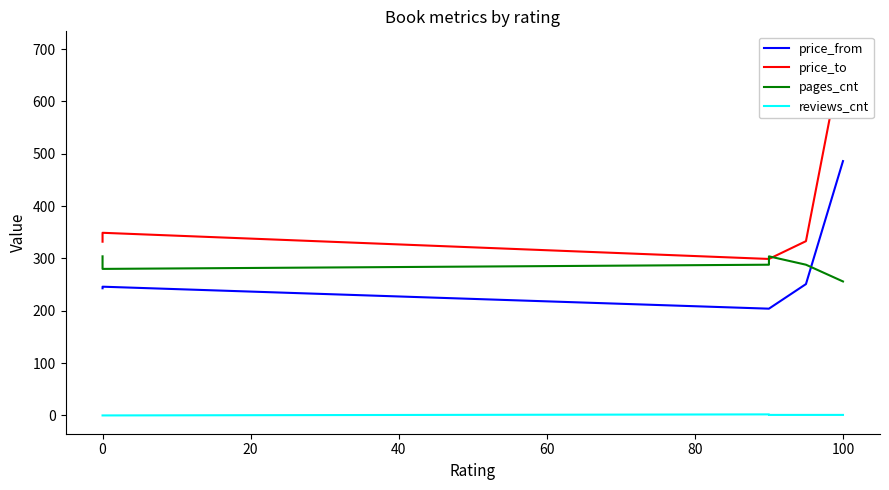

How many lines are shown in the chart?

4